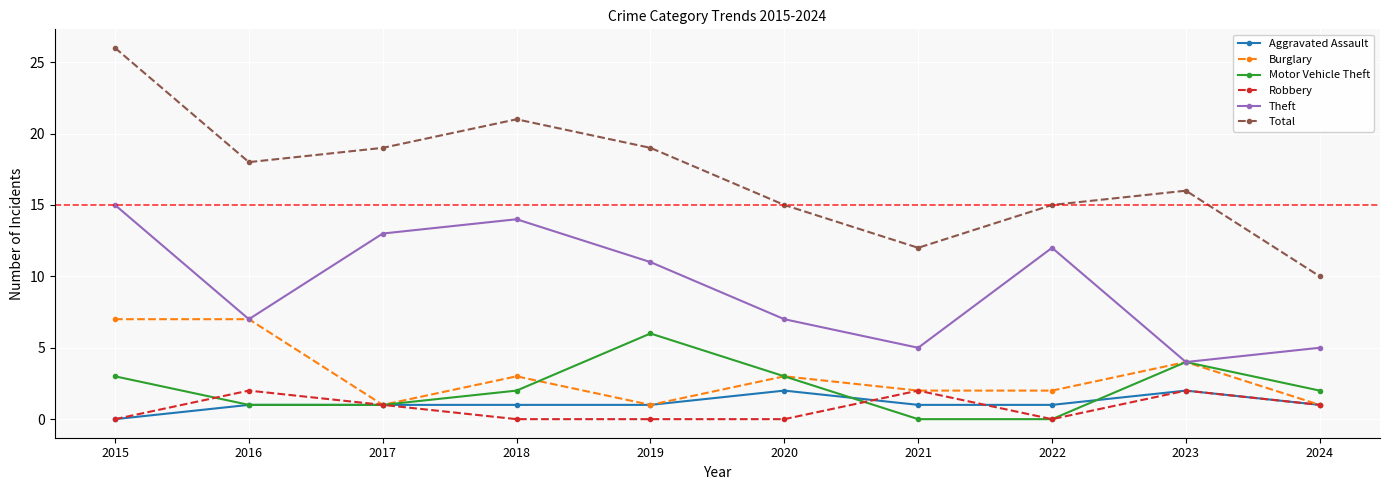

Which series changed the most between 2019 and 2022?

Motor Vehicle Theft